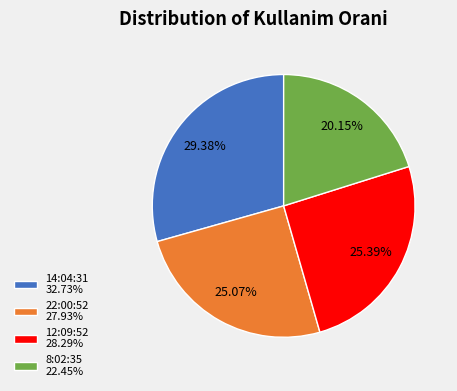

To the nearest percent, what is the difference between the largest and smallest slice percentages?

9%